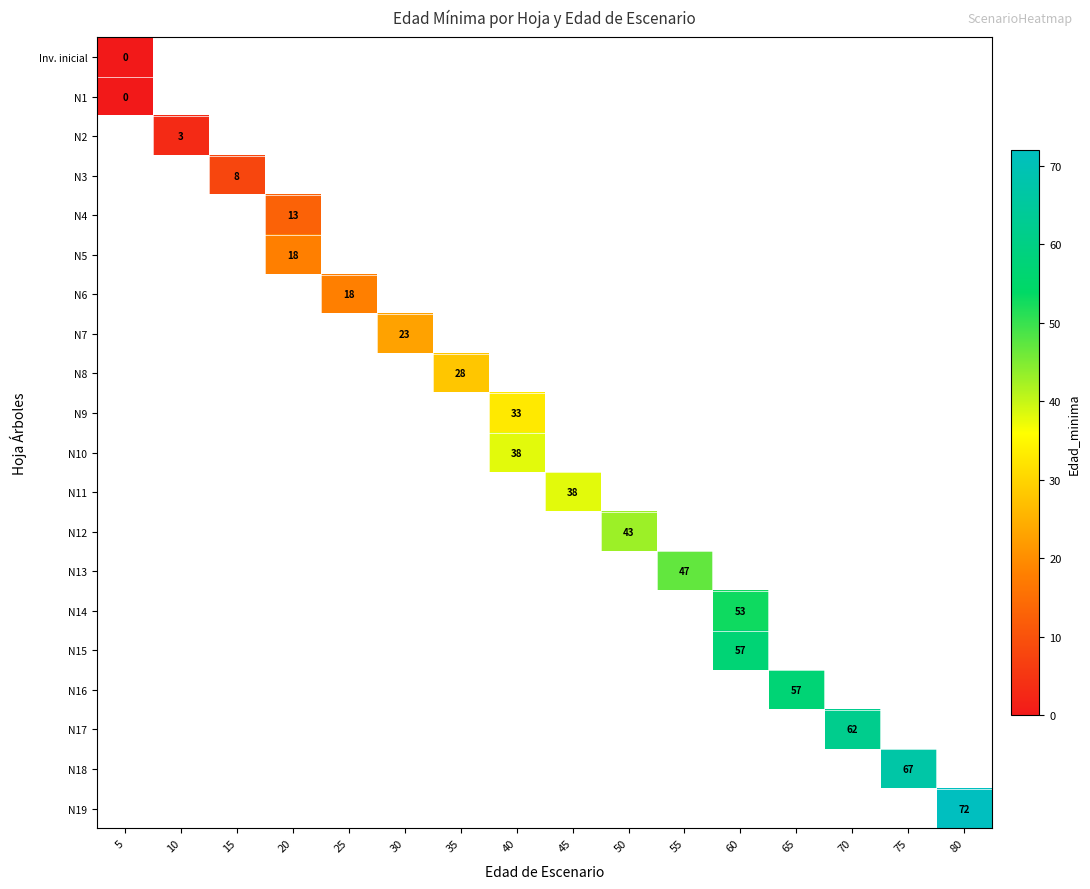

Which label corresponds to the smallest value in the chart?

5